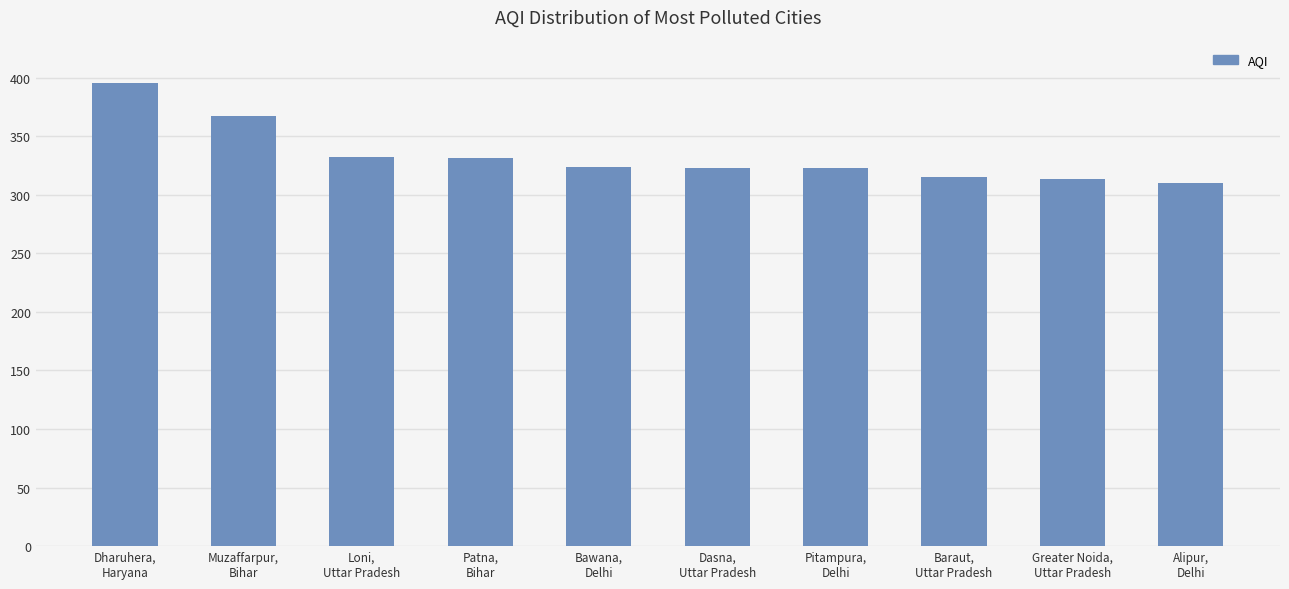

How many series are shown in this chart?

1